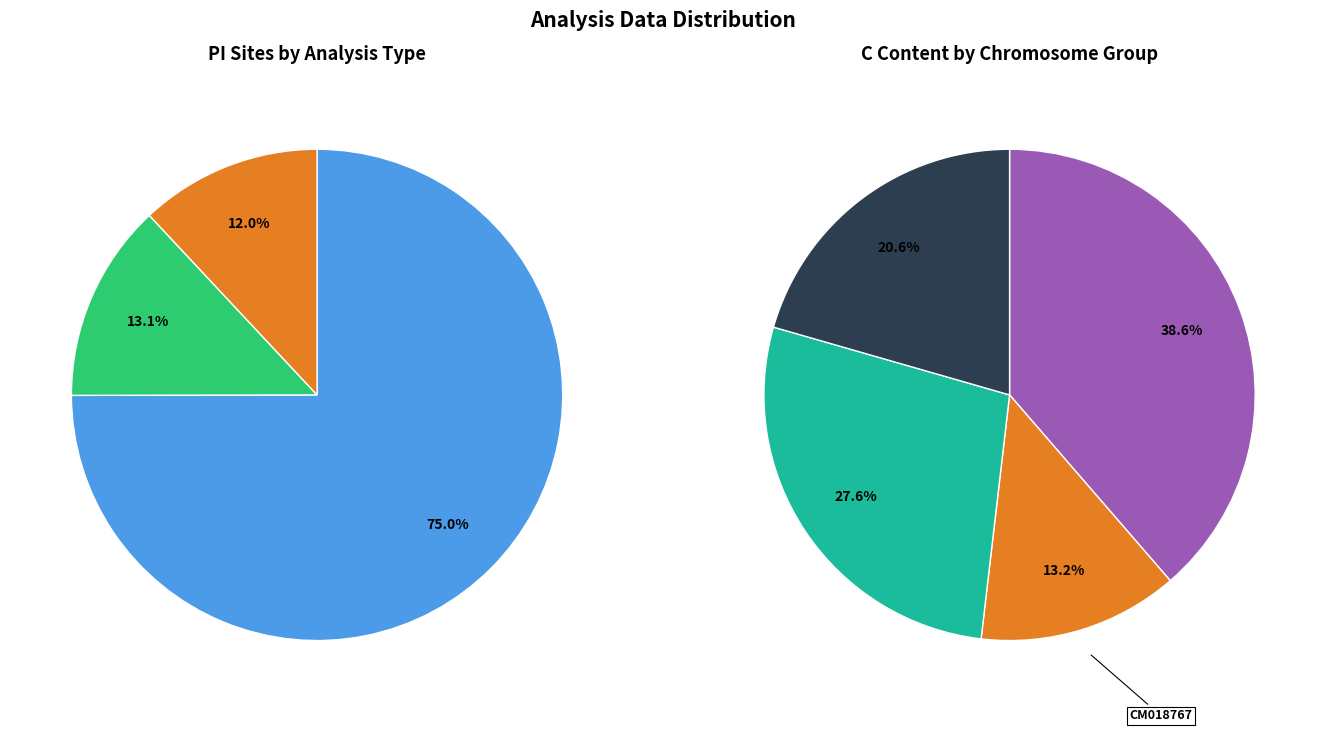

Does CM018767.1-part 4 represent more than half of the total?

No